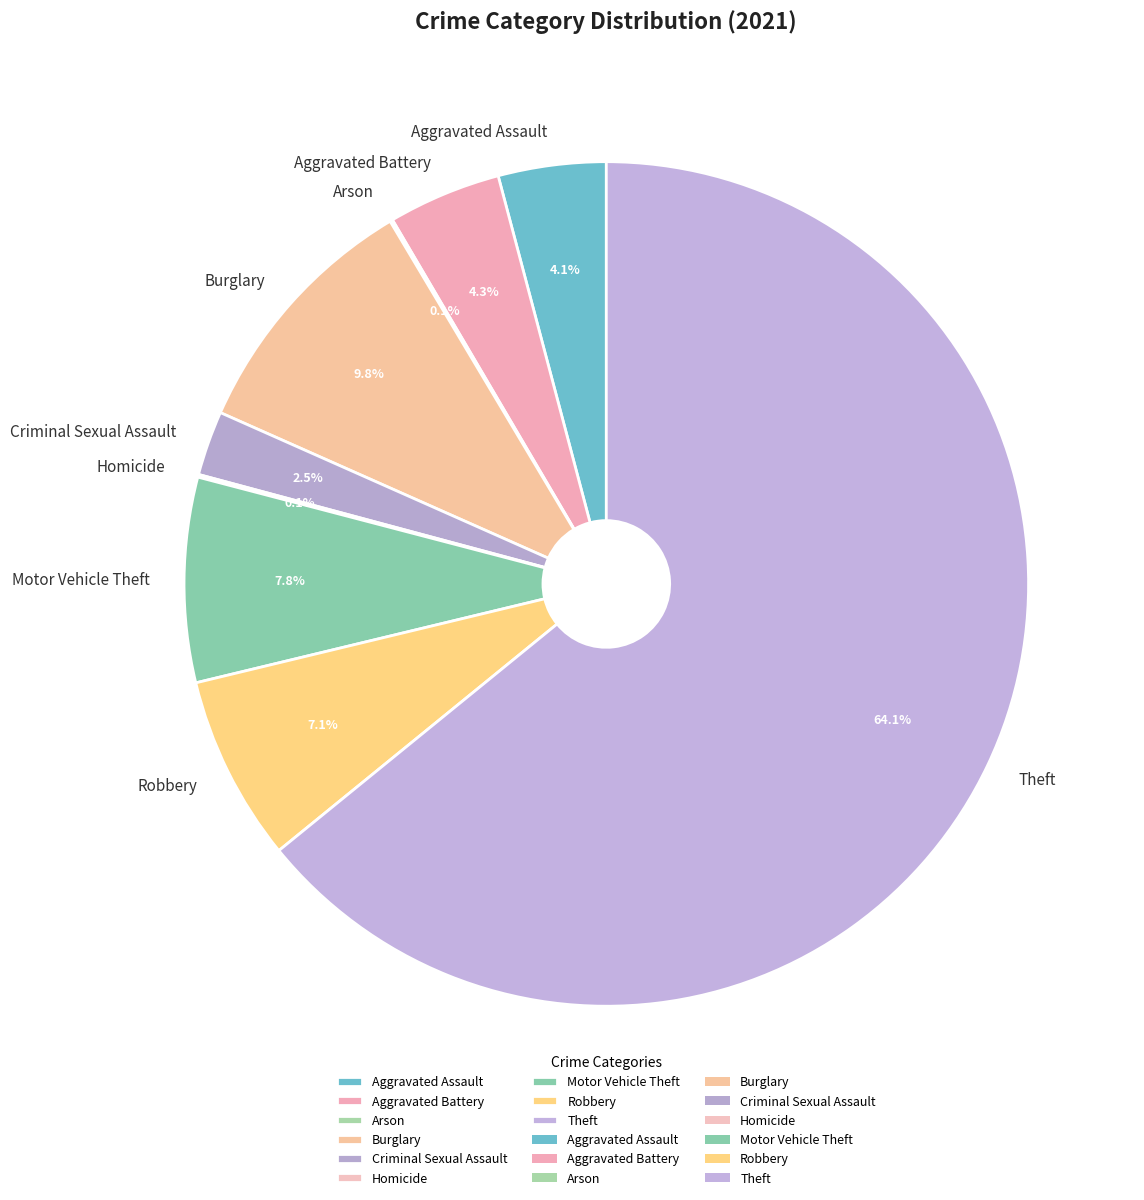

Which category has the biggest portion of the pie?

Theft